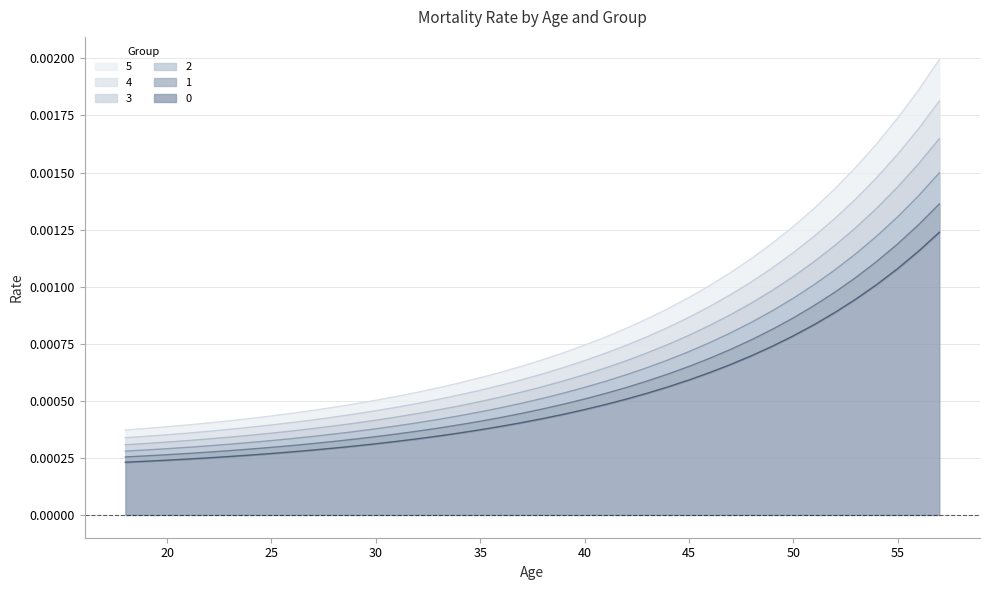

How many 2 values are between 0 and 1?

40